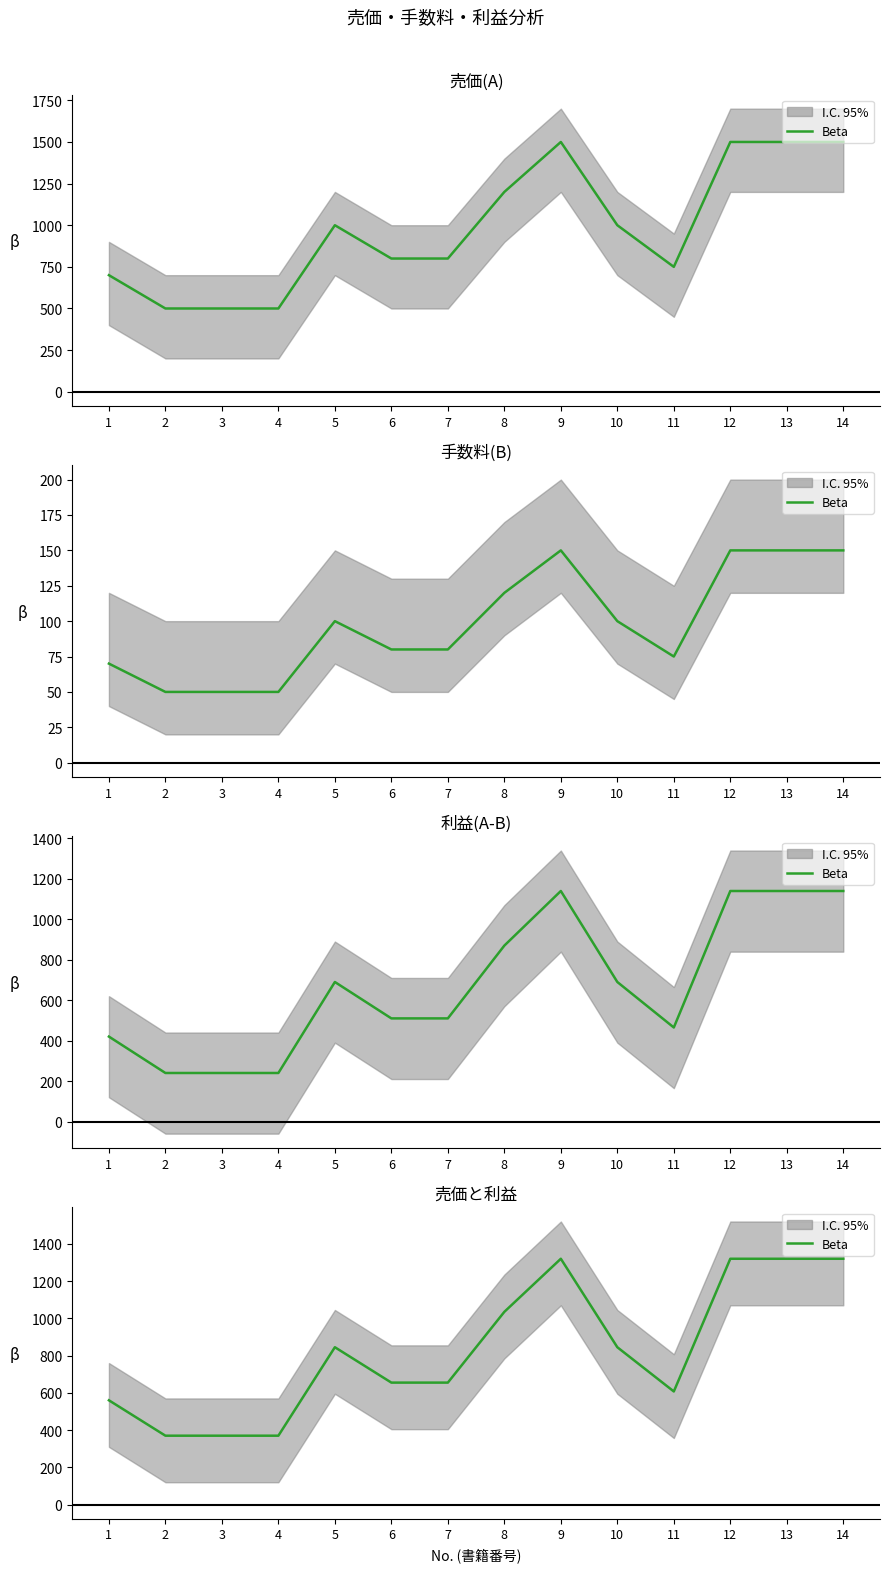

Rank the categories by value from lowest to highest.

2, 3, 4, 1, 11, 6, 7, 5, 10, 8, 9, 12, 13, 14